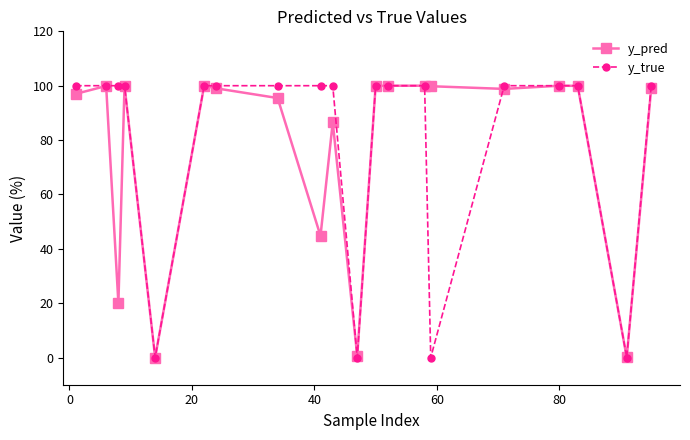

What is the sum of all y_true values?

1600.0